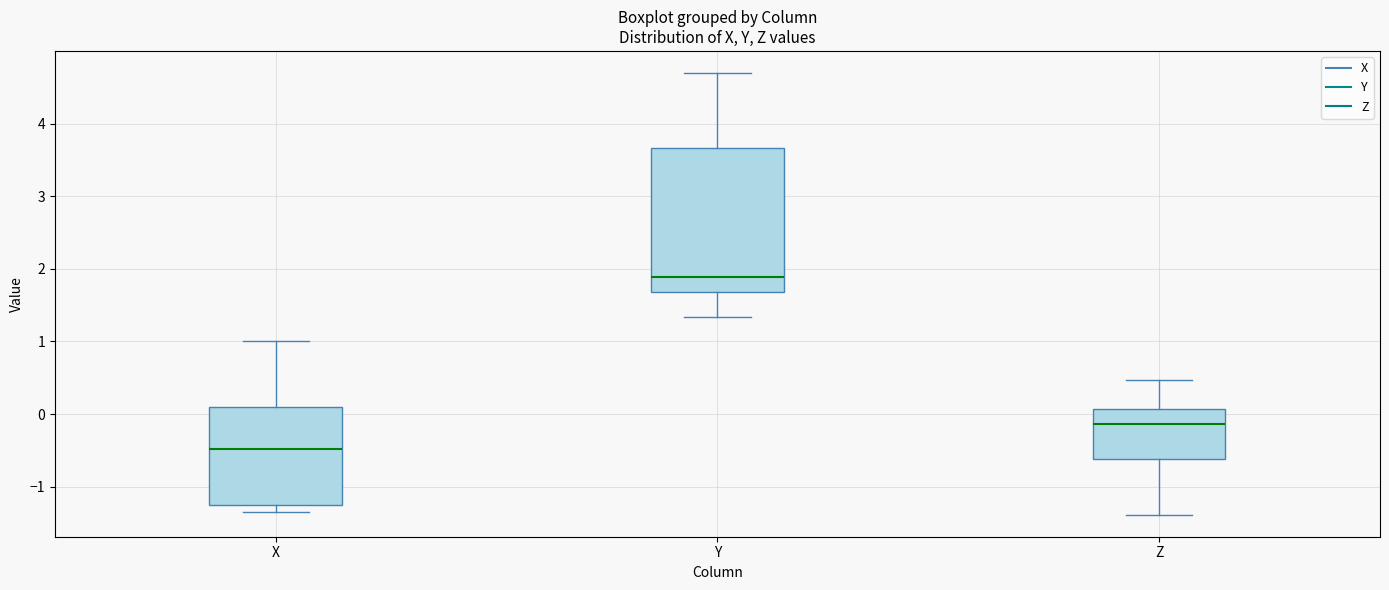

Where is the lower edge of the box for X on the y-axis? The values are not printed on the chart, so give them approximately, as read against the axis.

-1.3